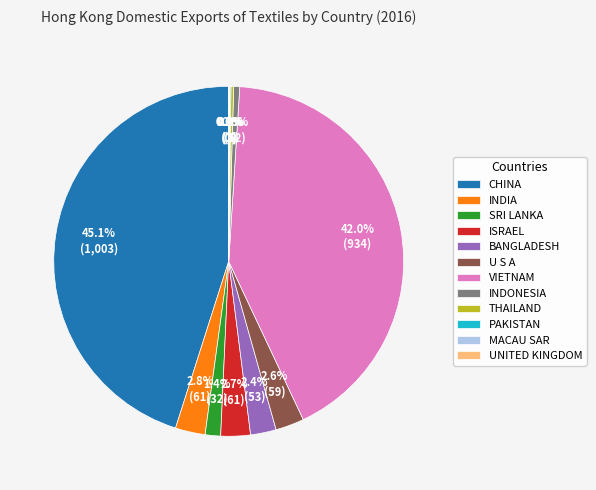

Which slice is the largest?

CHINA